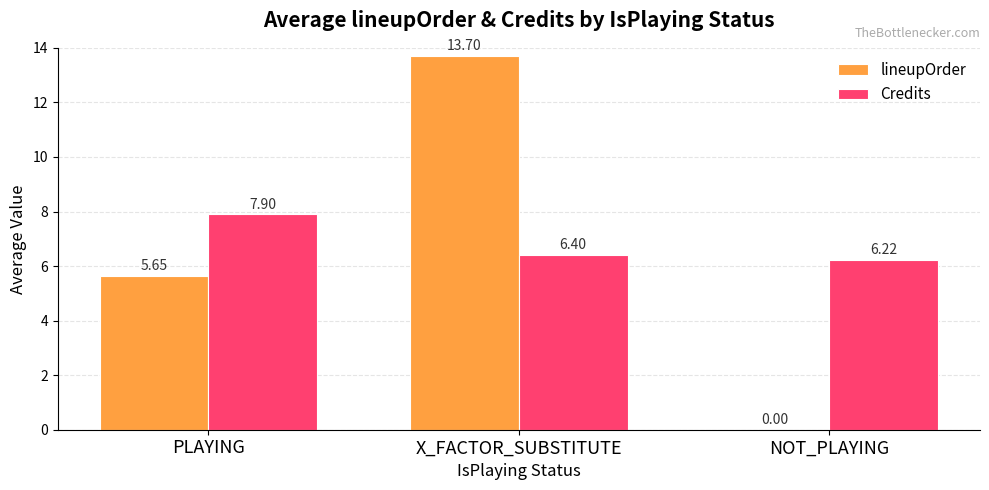

Which series has the largest total across all categories?

Credits